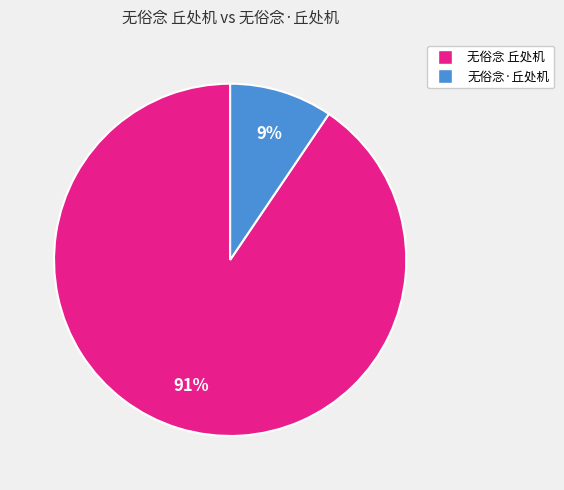

The 无俗念·丘处机 slice represents 15% of the pie. True or false?

False